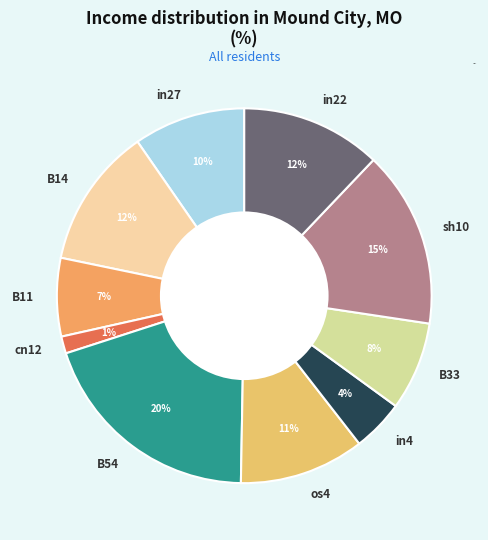

To the nearest percent, what is the average slice percentage?

10%